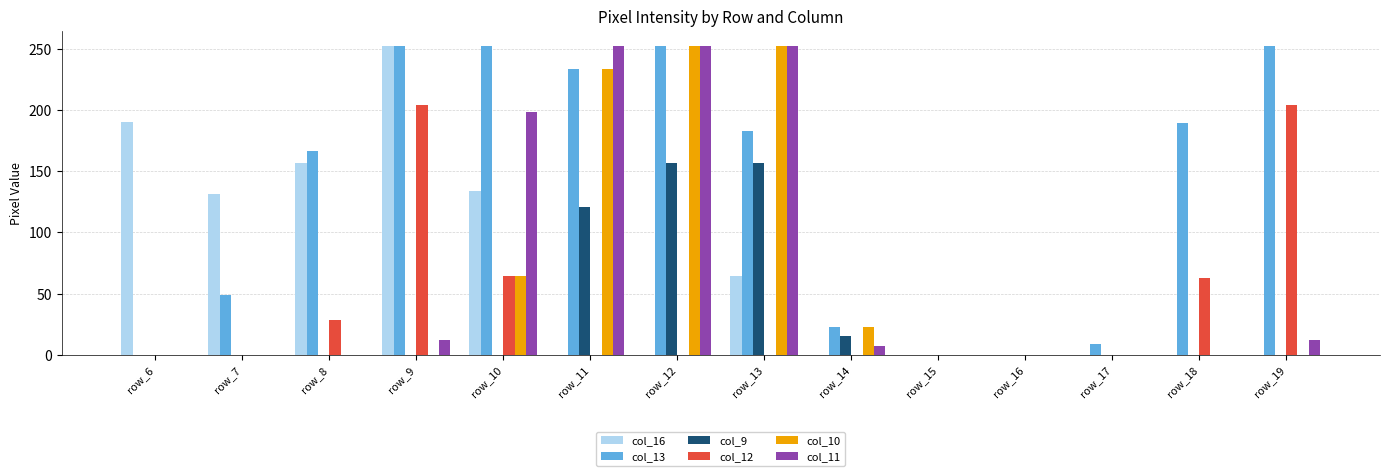

What is the maximum value shown in the chart?

252